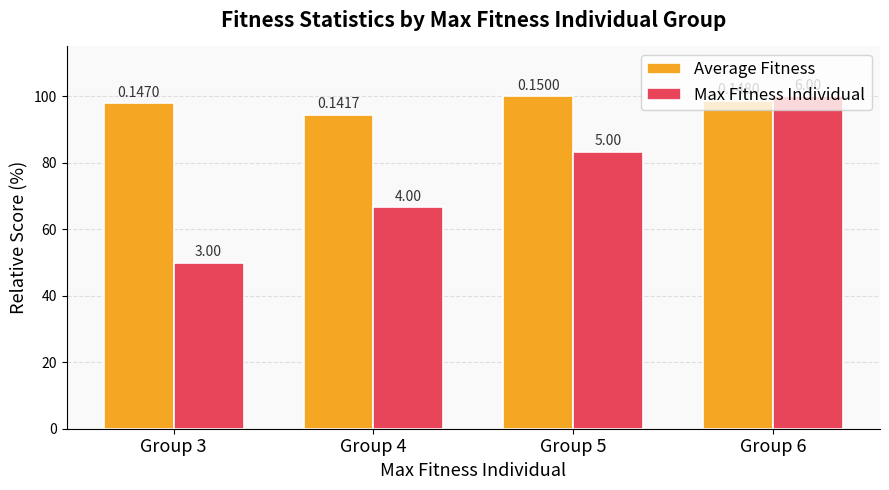

How many bars are there in total?

8